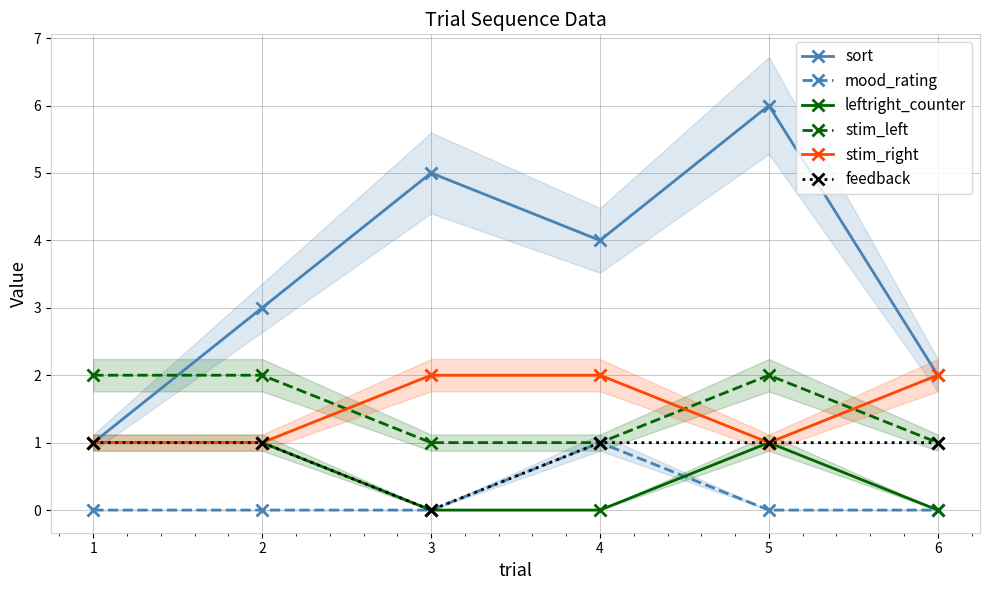

At which category does mood_rating reach its first local peak?

4